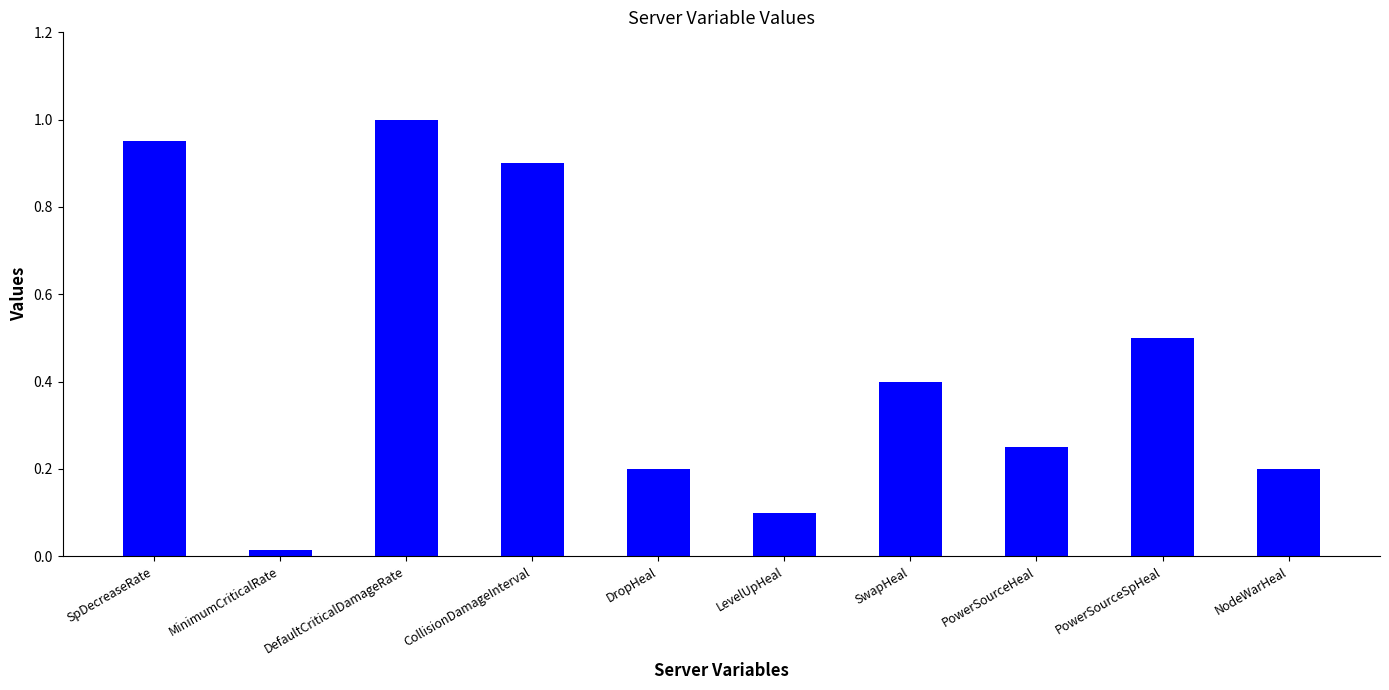

What is the label of the 8th bar from the left?

PowerSourceHeal